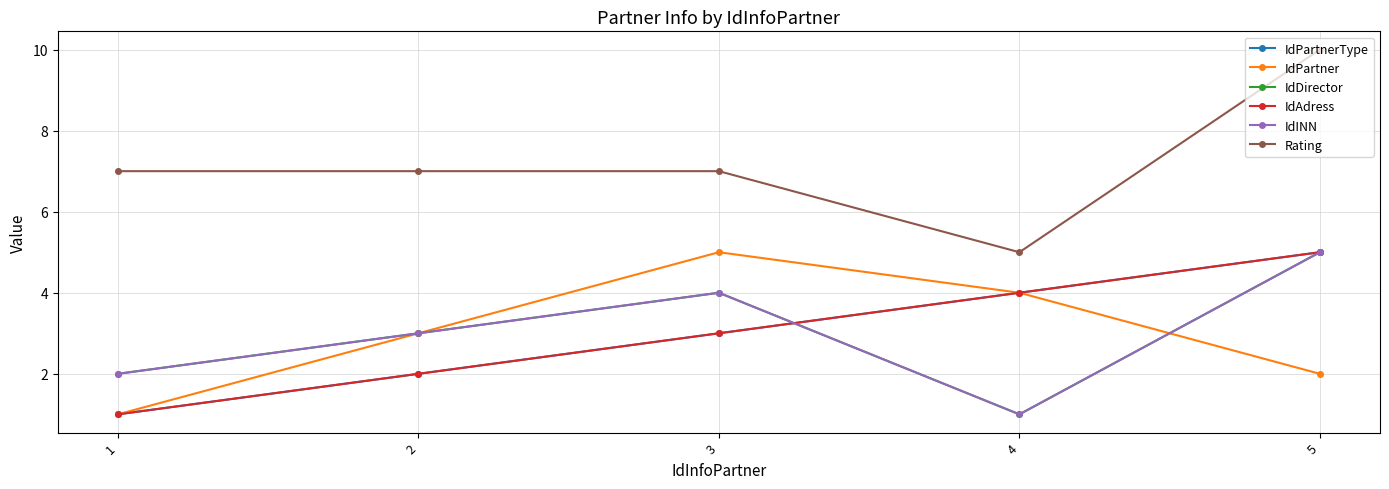

Between which two adjacent categories do IdAdress and IdINN first intersect?

3 and 4